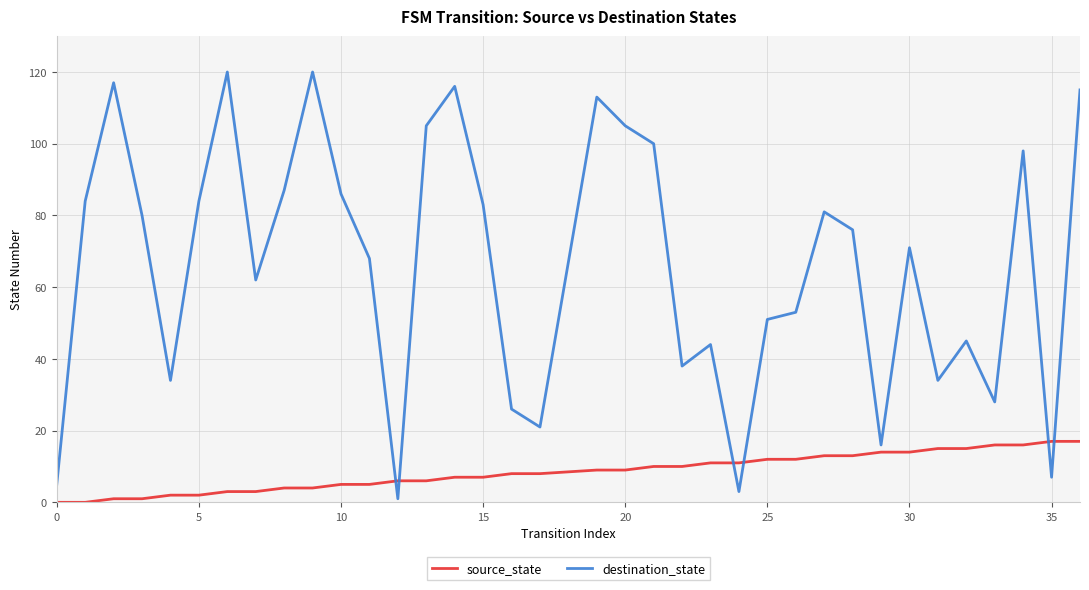

Which series has the widest spread of values?

destination_state